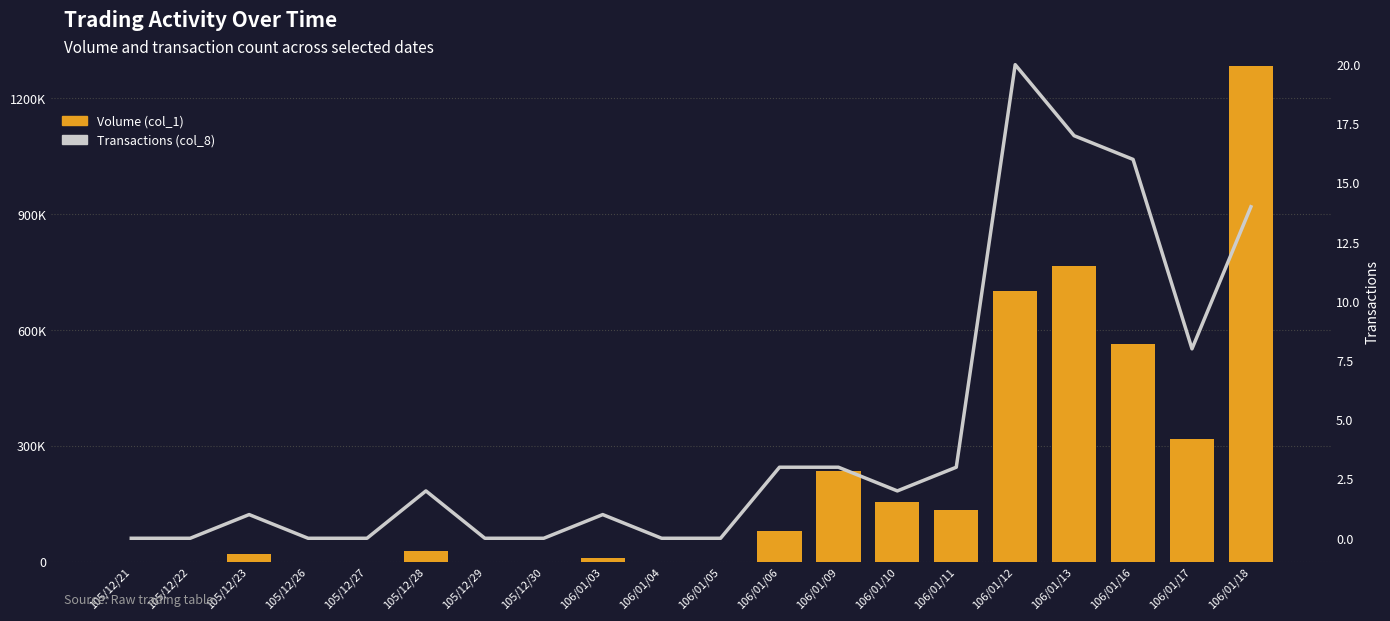

Reading left to right, list all the values displayed in this chart.

Volume (col_1): 0	0	20000	0	0	29000	0	0	9000	0	0	81000	235000	155000	135000	701000	766000	563000	319000	1284000
Transactions (col_8): 0	0	1	0	0	2	0	0	1	0	0	3	3	2	3	20	17	16	8	14